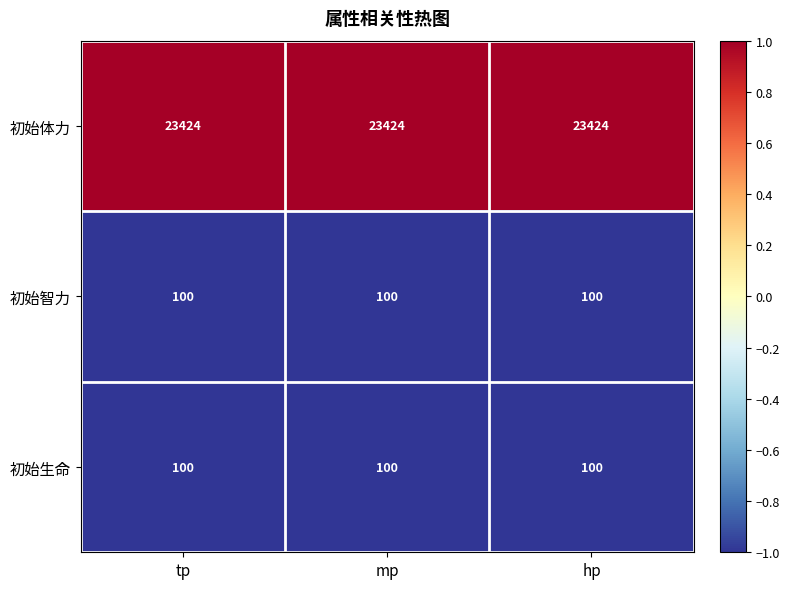

At how many categories does at least one series exceed 20306?

3